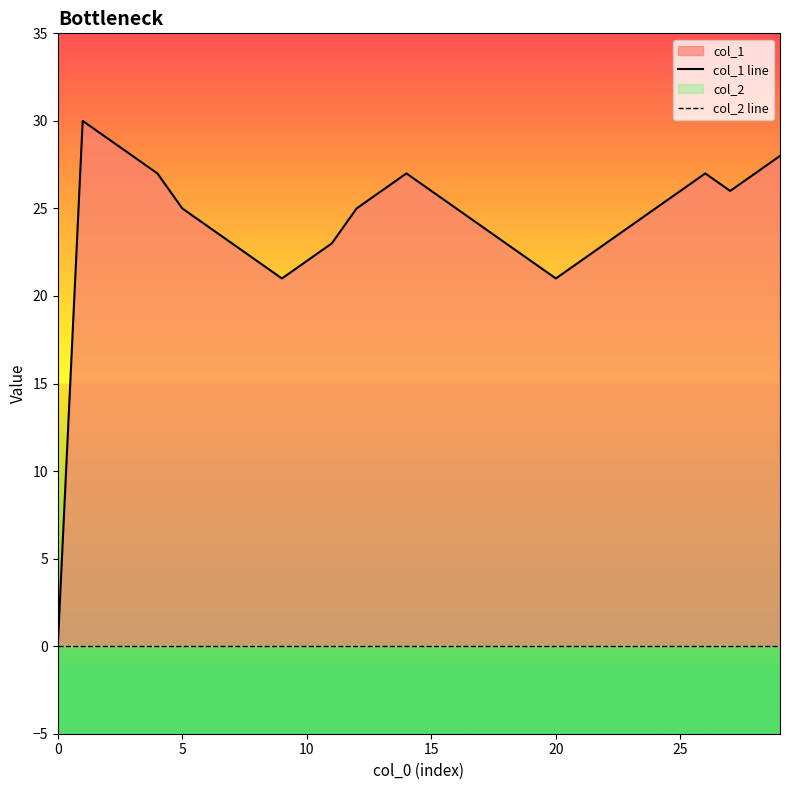

What is the average value of the col_1 line series?

24